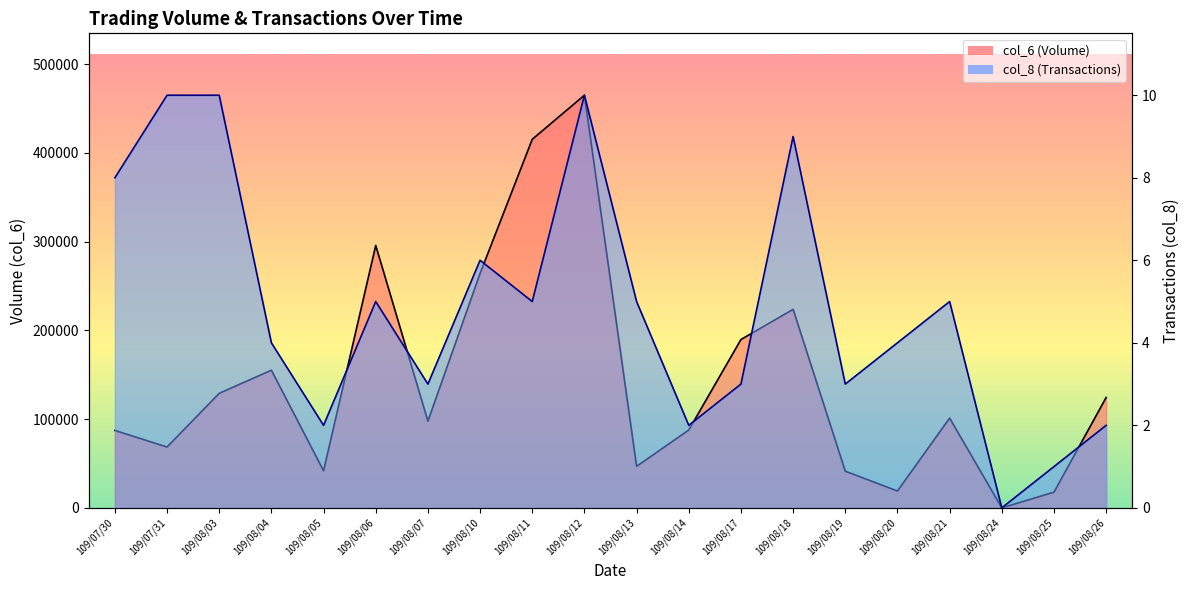

What are all the series names shown in the legend?

col_6, col_8